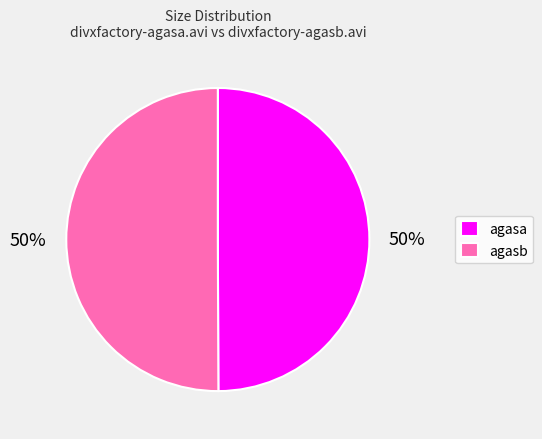

The agasa slice represents 61% of the pie. True or false?

False